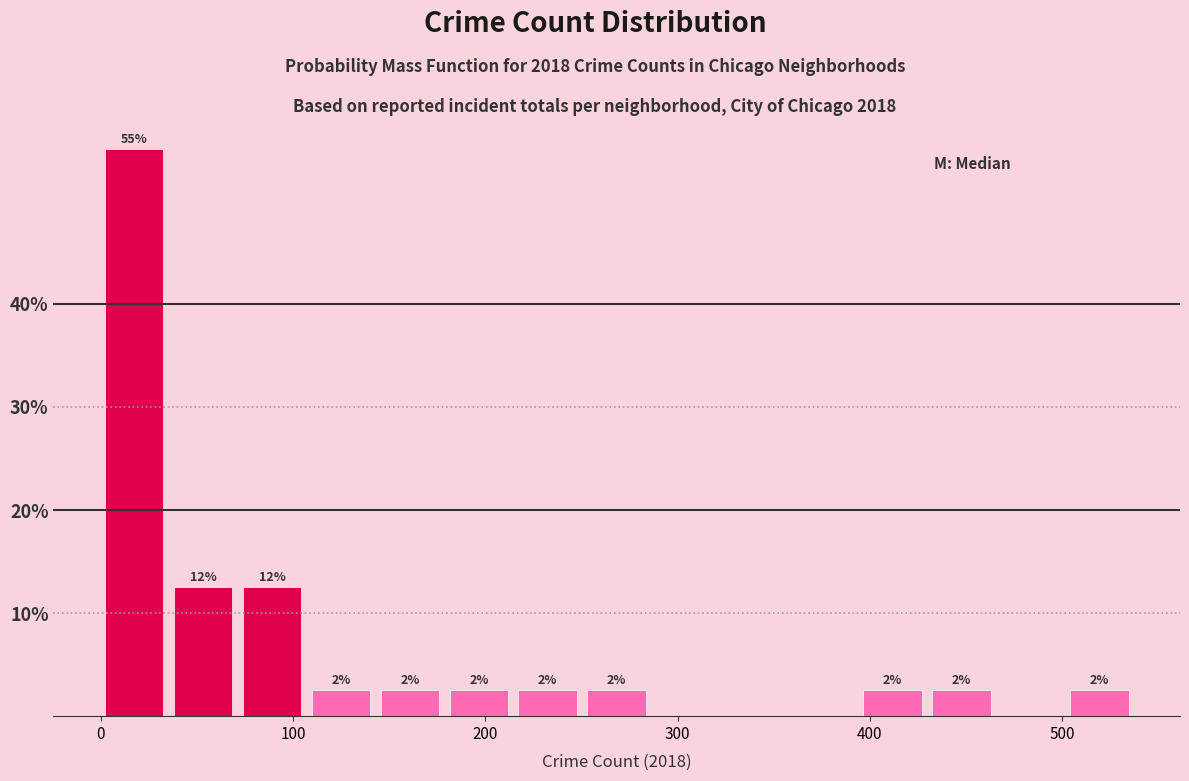

Around what value on the x-axis is the tallest bar? Give the approximate position of its centre, as read against the axis.

20